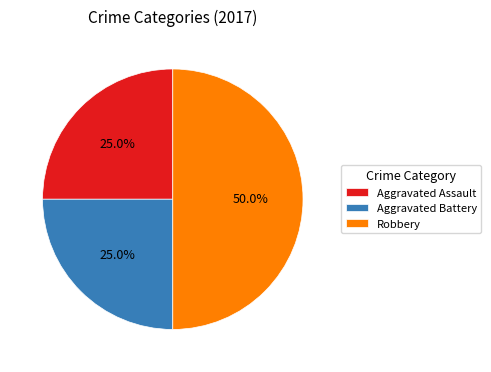

To the nearest percent, what is the difference between the Robbery and Aggravated Assault slice percentages?

25%